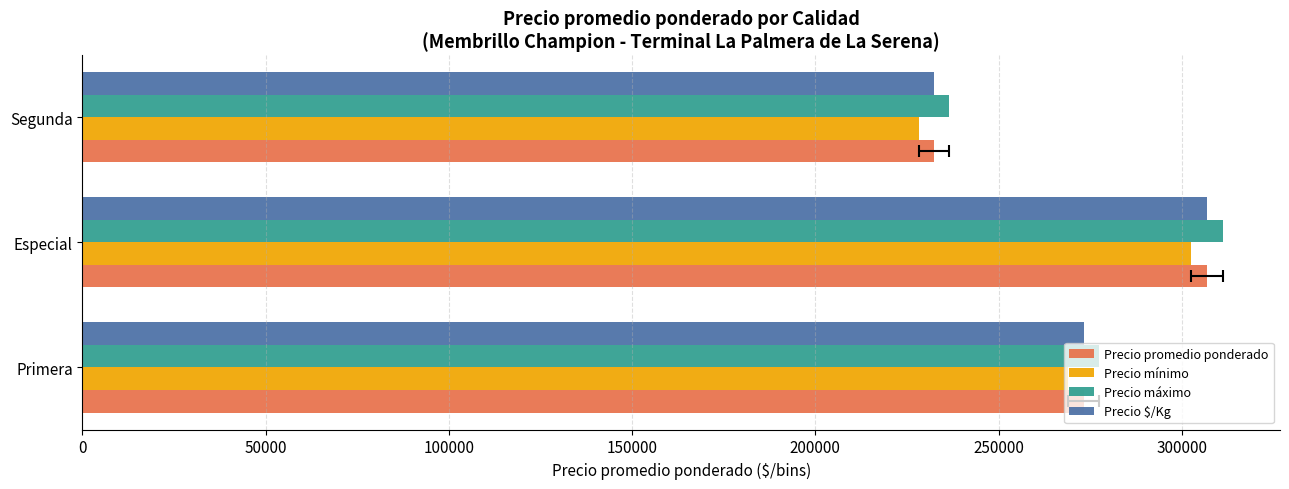

What is the smallest value displayed?

228181.8